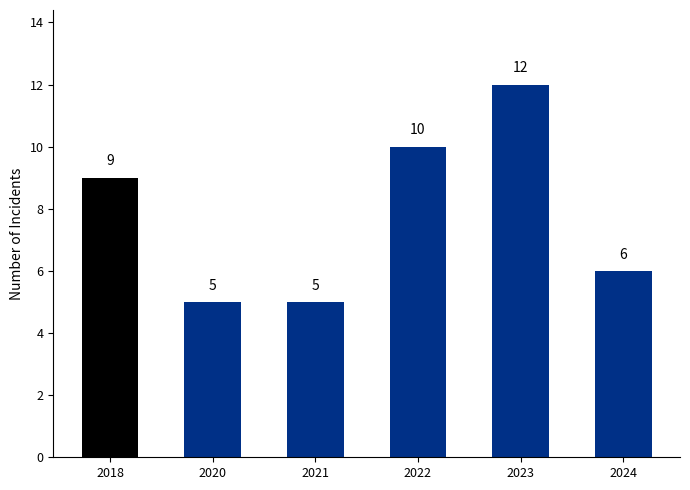

What is the greatest value displayed?

12